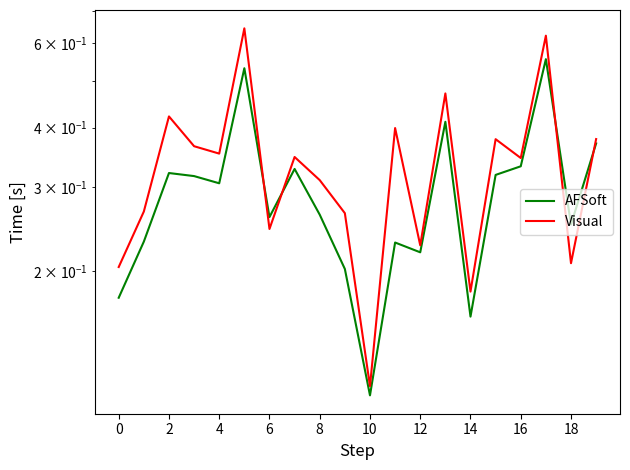

What are all the series names shown in the legend?

AFSoft, Visual